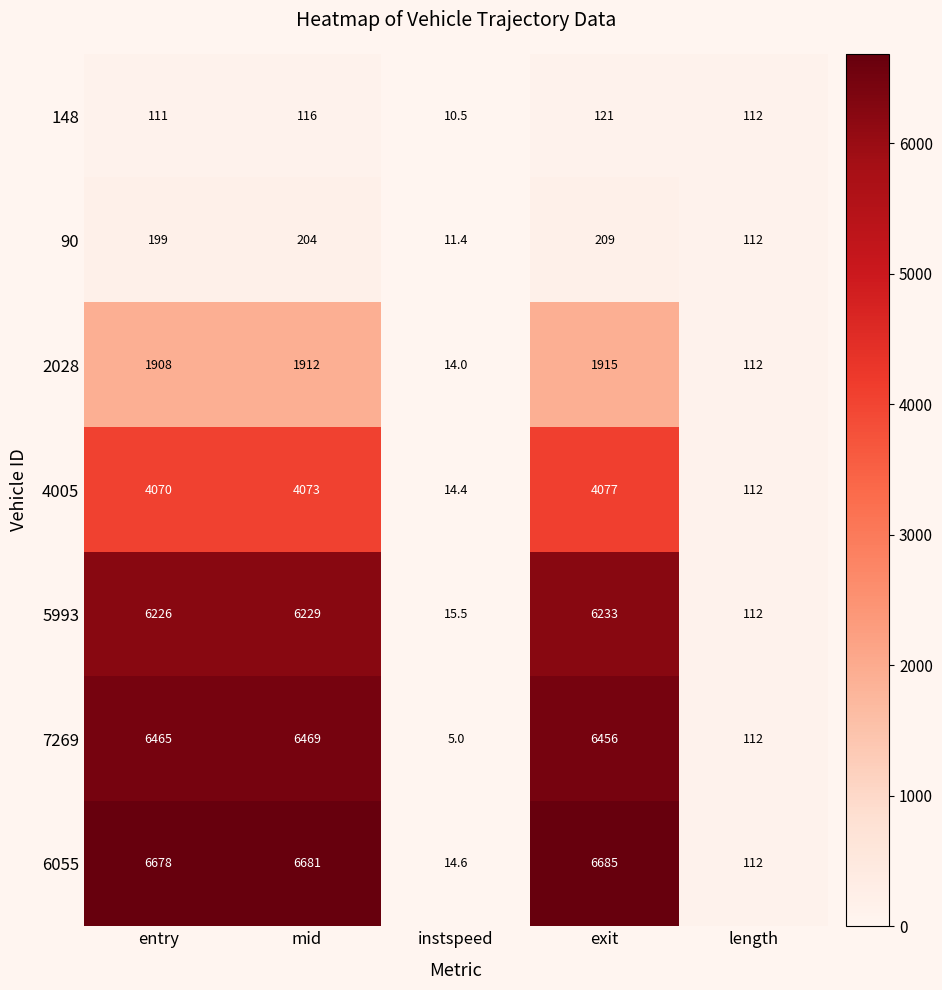

Between exit and length, which series saw the biggest shift?

6055